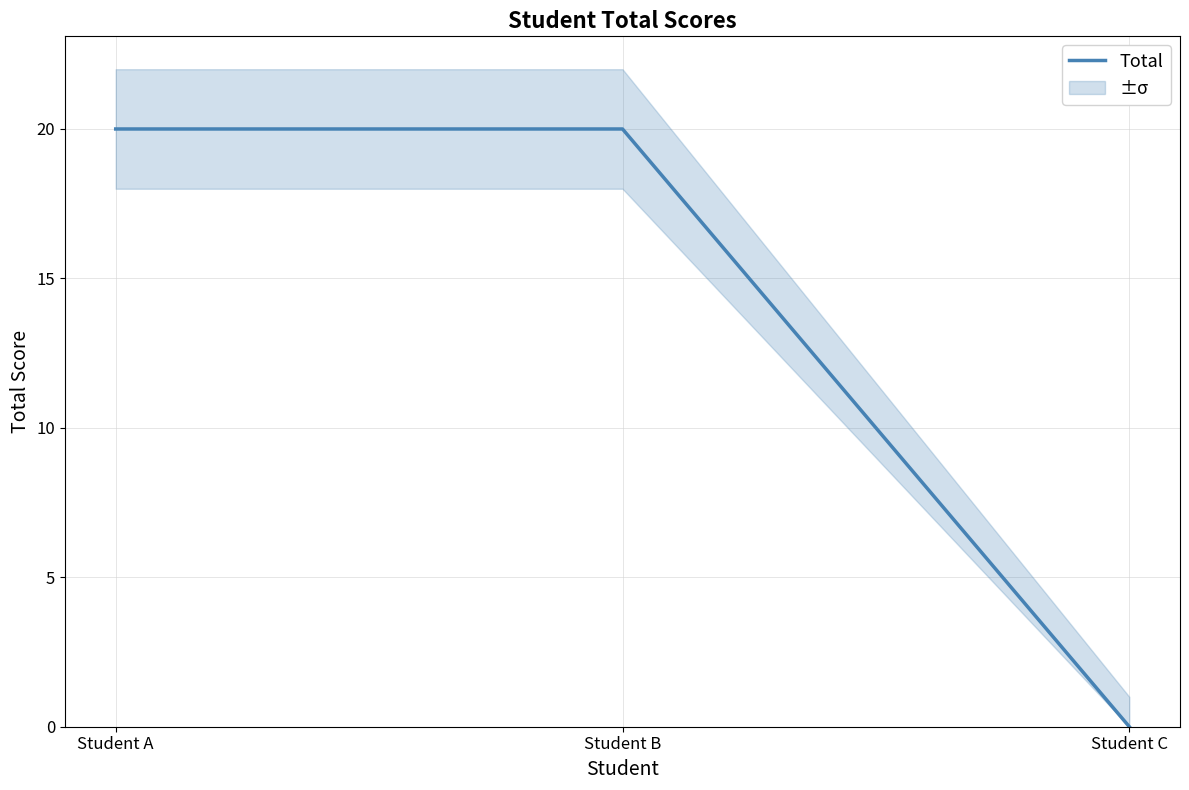

What is the sum of all values?

40